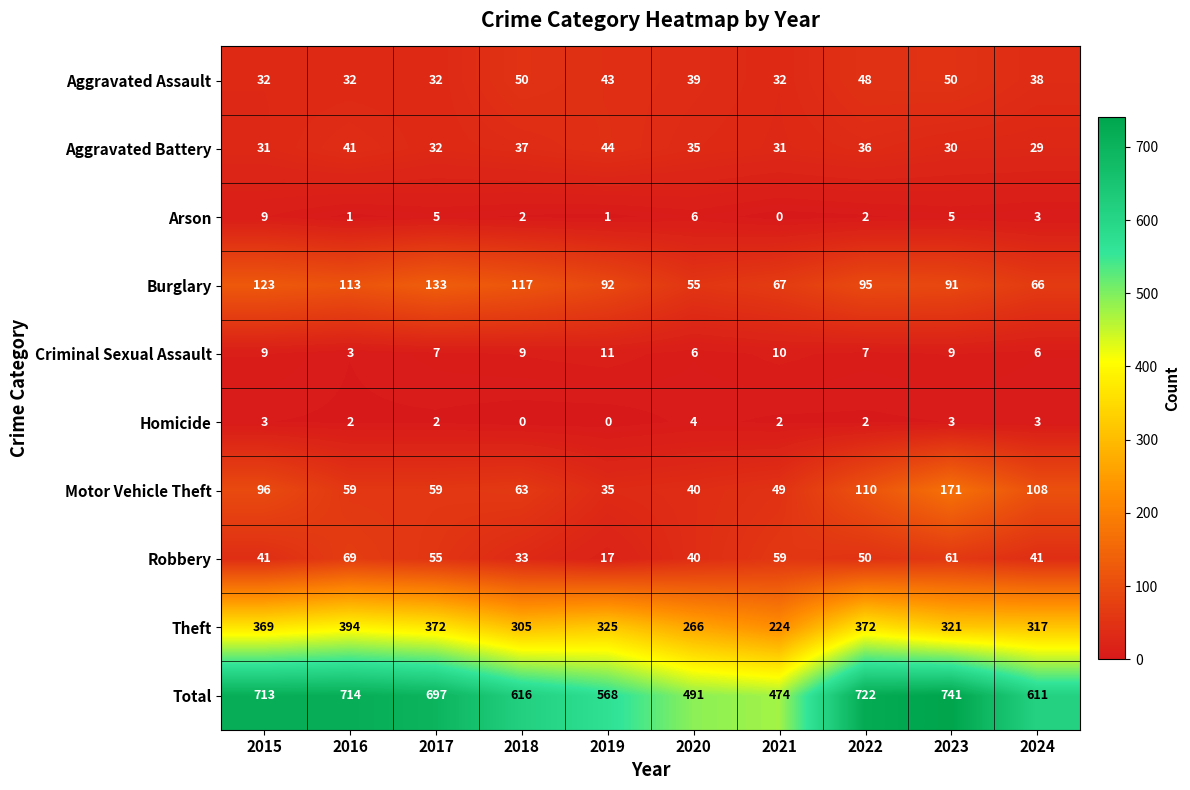

Rank the series by their maximum value, from lowest to highest.

Homicide, Arson, Criminal Sexual Assault, Aggravated Battery, Aggravated Assault, Robbery, Burglary, Motor Vehicle Theft, Theft, Total